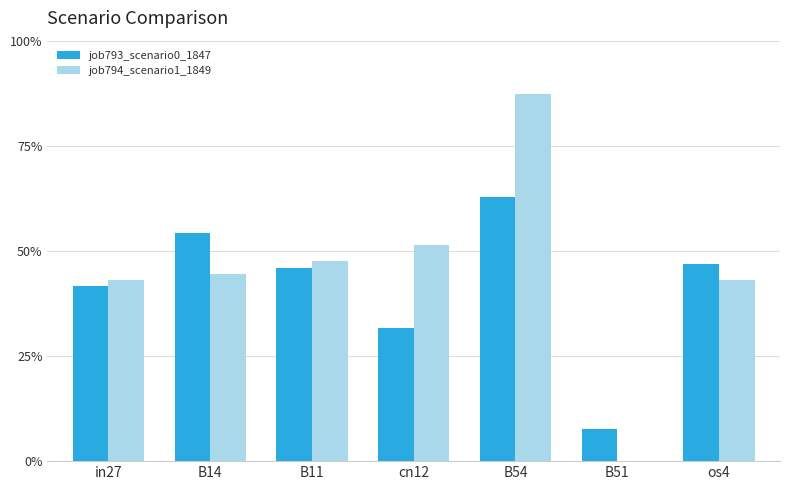

Reading right to left, what are all the values shown in this chart?

job793_scenario0_1847: 0.5	0.1	0.6	0.3	0.5	0.5	0.4
job794_scenario1_1849: 0.4	0.0	0.9	0.5	0.5	0.4	0.4